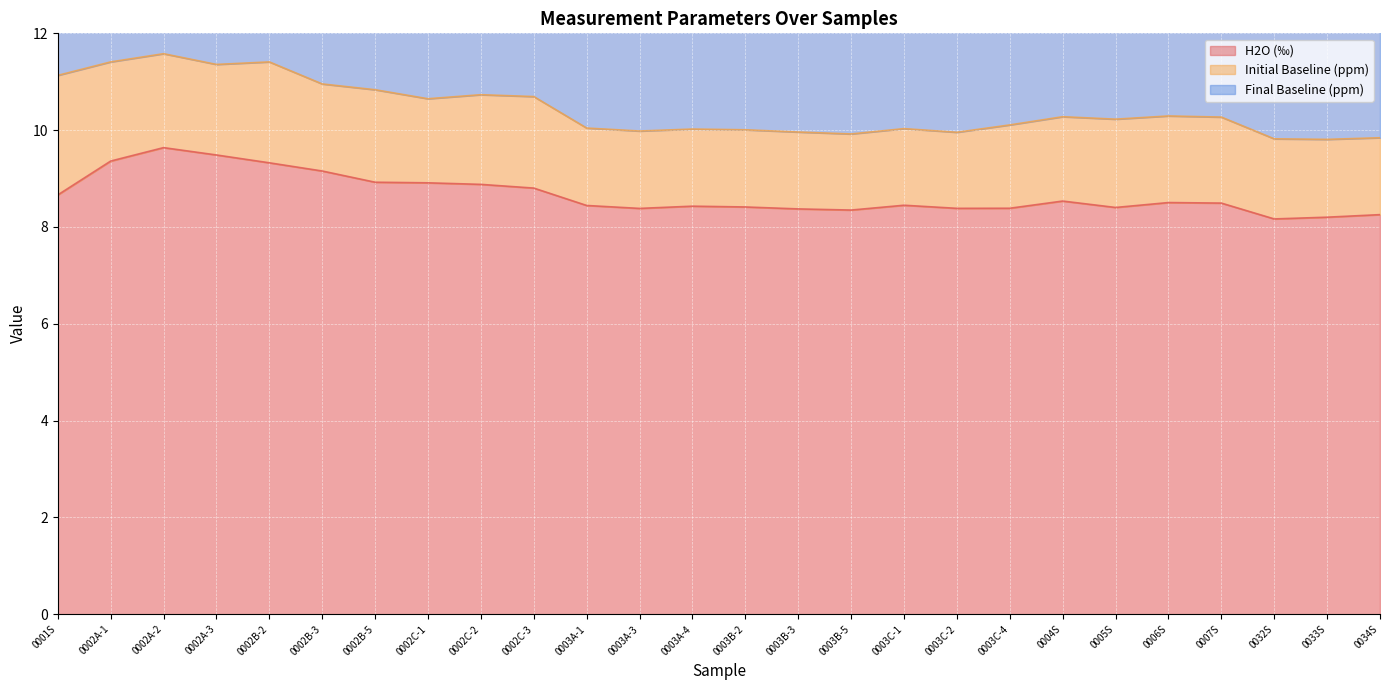

Reading left to right, extract all data points from this chart.

H2O (‰): 8.7	9.4	9.6	9.5	9.3	9.2	8.9	8.9	8.9	8.8	8.4	8.4	8.4	8.4	8.4	8.3	8.4	8.4	8.4	8.5	8.4	8.5	8.5	8.2	8.2	8.3
Initial Baseline (ppm): 2.5	2.0	1.9	1.9	2.1	1.8	1.9	1.7	1.9	1.9	1.6	1.6	1.6	1.6	1.6	1.6	1.6	1.6	1.7	1.7	1.8	1.8	1.8	1.7	1.6	1.6
Final Baseline (ppm): 3.2	2.8	2.7	2.6	2.8	2.6	2.6	2.5	2.6	2.6	2.3	2.3	2.3	2.3	2.3	2.3	2.3	2.3	2.4	2.5	2.6	2.6	2.6	2.4	2.4	2.3